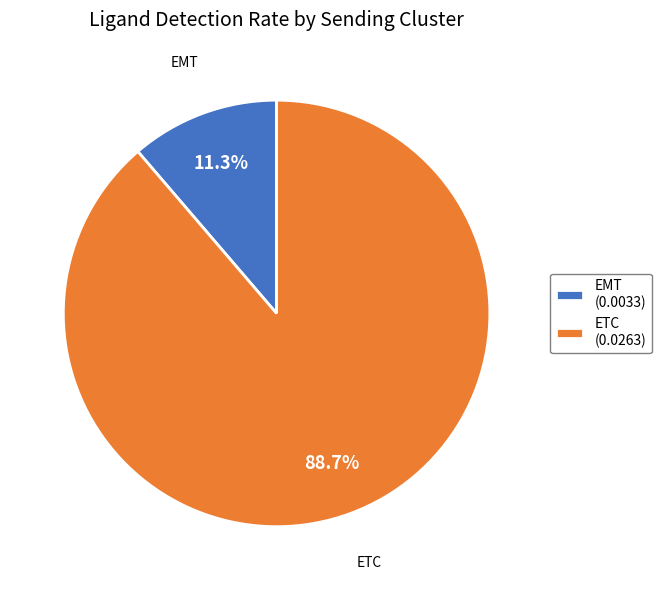

Rank the categories by value from lowest to highest.

EMT, ETC